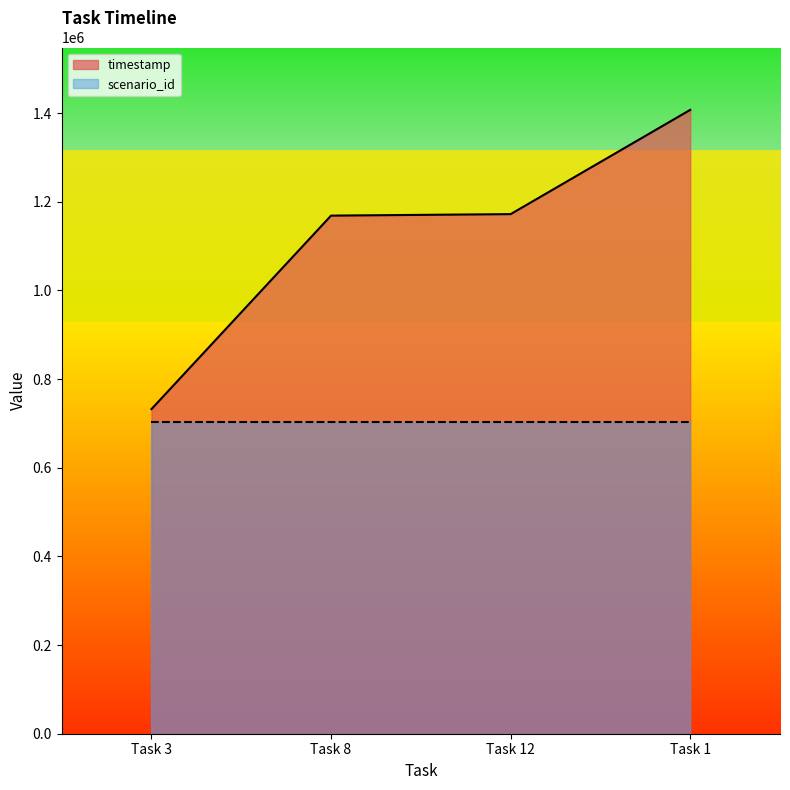

Between Task 8 and Task 3, which is larger?

Task 8